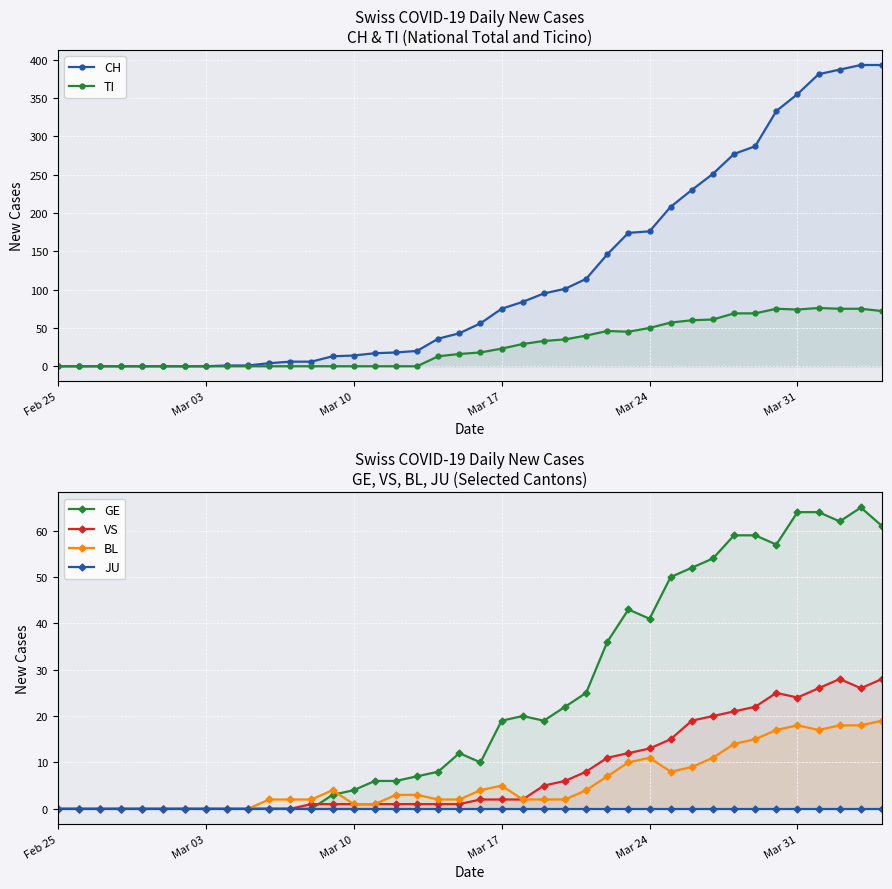

What is the difference between the maximum and minimum values in the TI series?

76